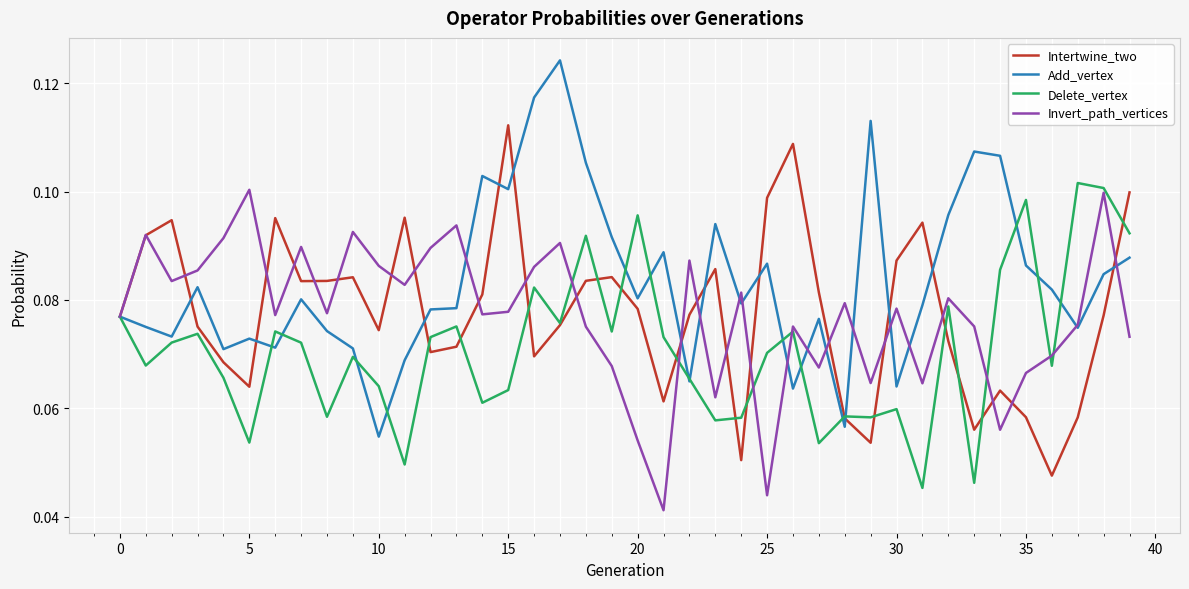

Which series has the largest total across all categories?

Add_vertex